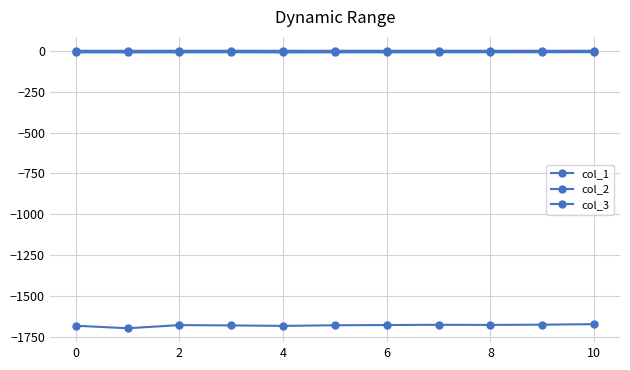

Does the chart have visible grid lines?

Yes